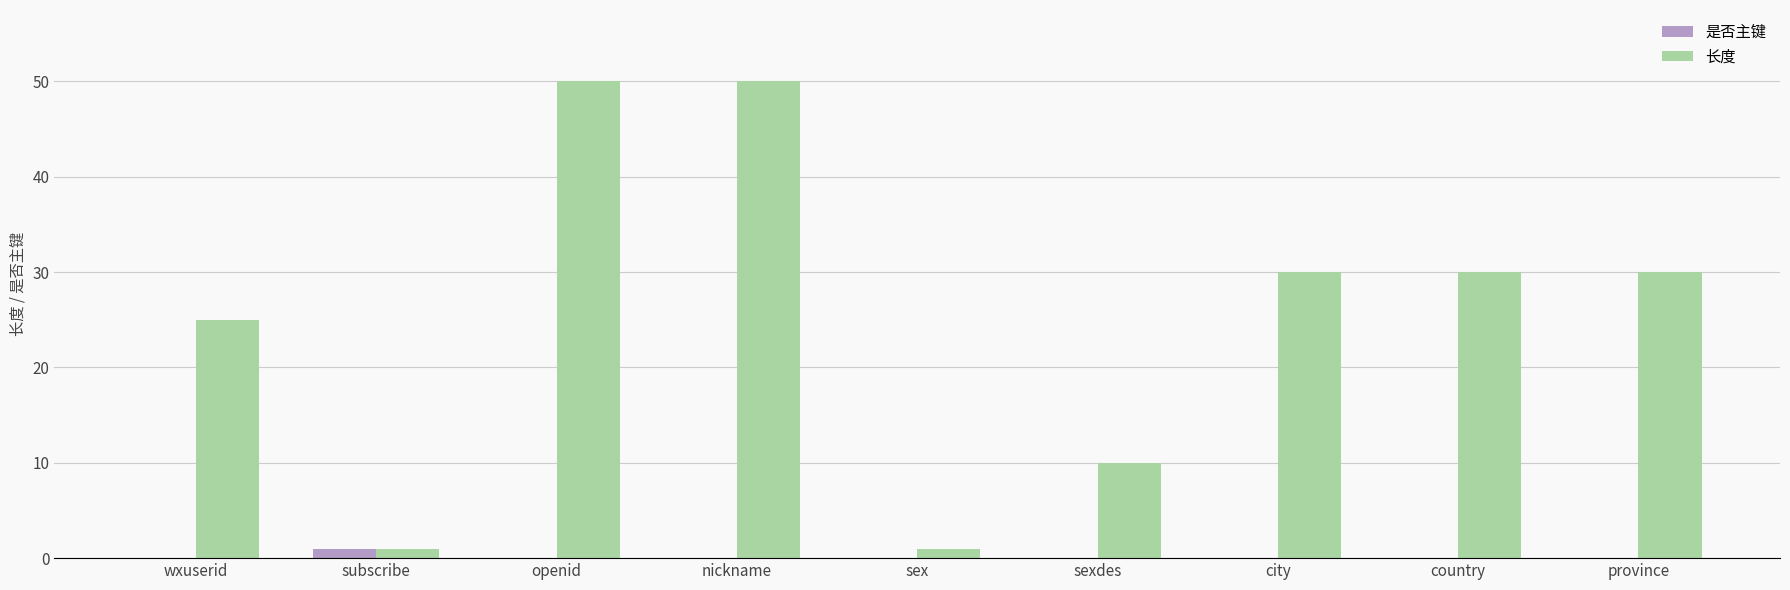

Which series has the largest total across all categories?

长度